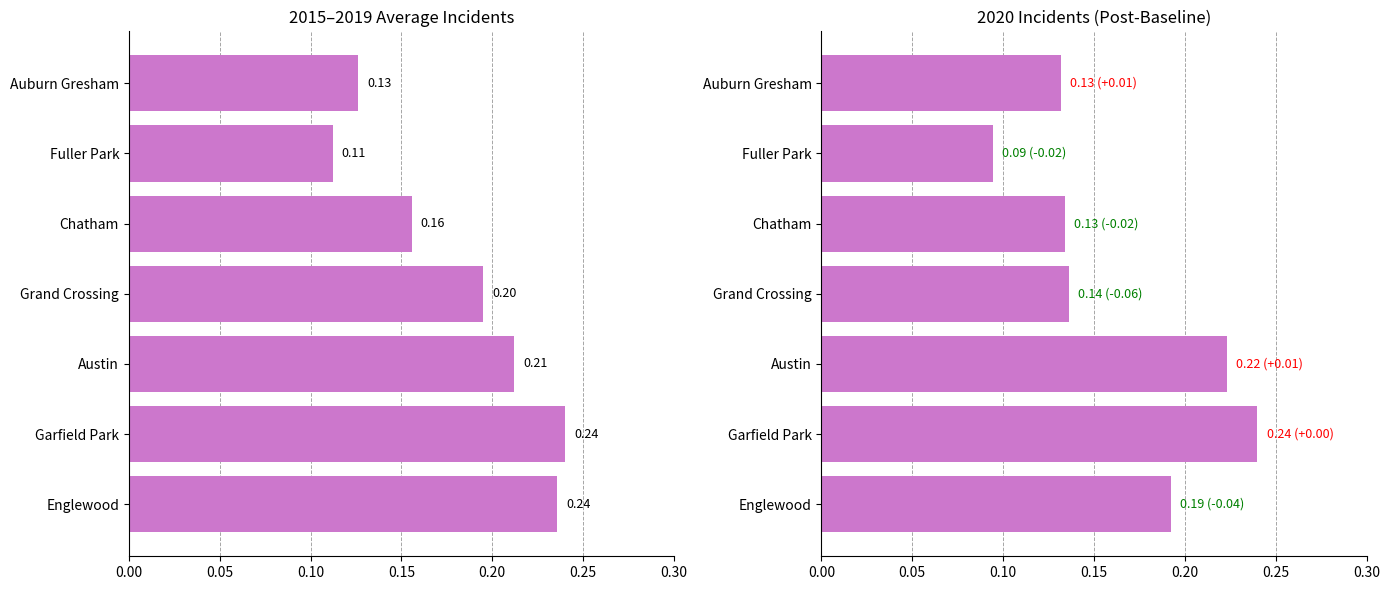

How many values are between 0 and 1?

7